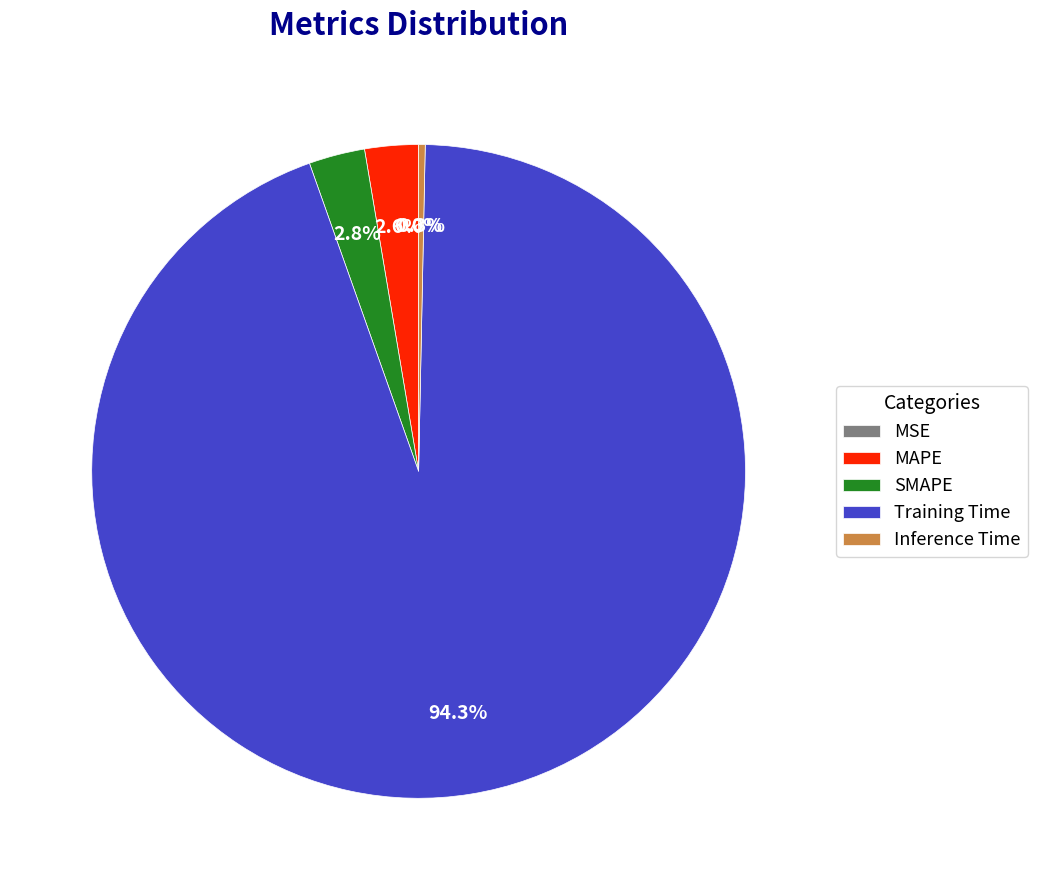

What percentage is NOT represented by MAPE?

97.4%